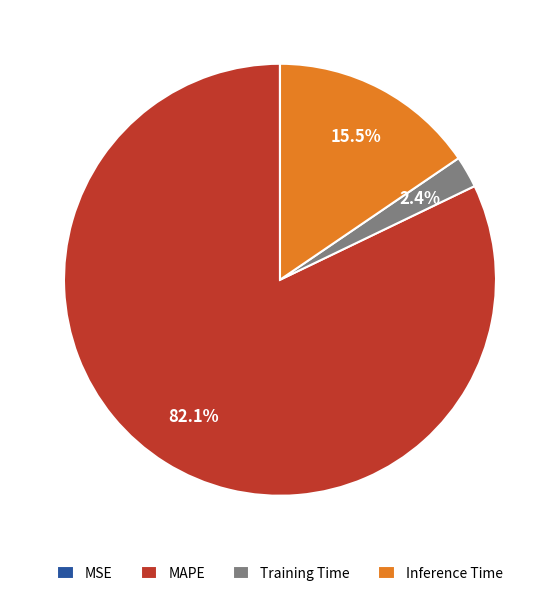

The MAPE slice represents 82% of the pie. True or false?

True